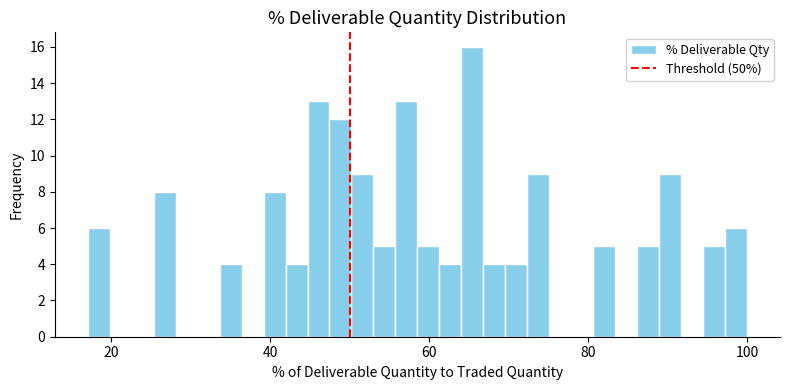

Around what value on the x-axis is the tallest bar? Give the approximate position of its centre, as read against the axis.

66